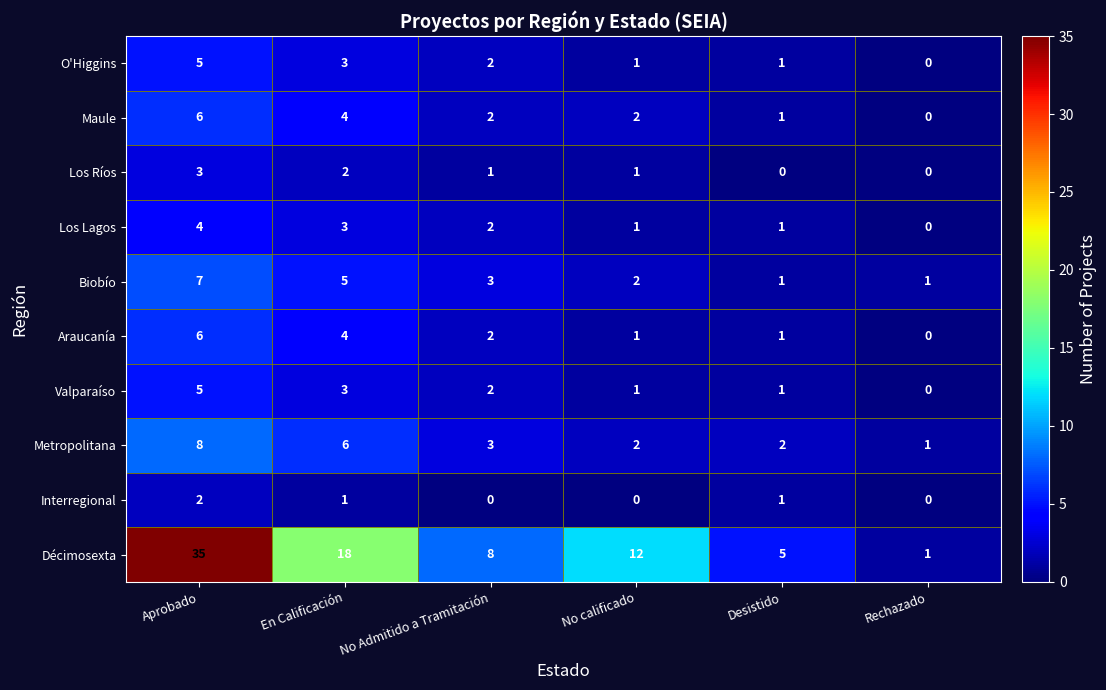

At which label is Metropolitana closest to 4?

No Admitido a Tramitación